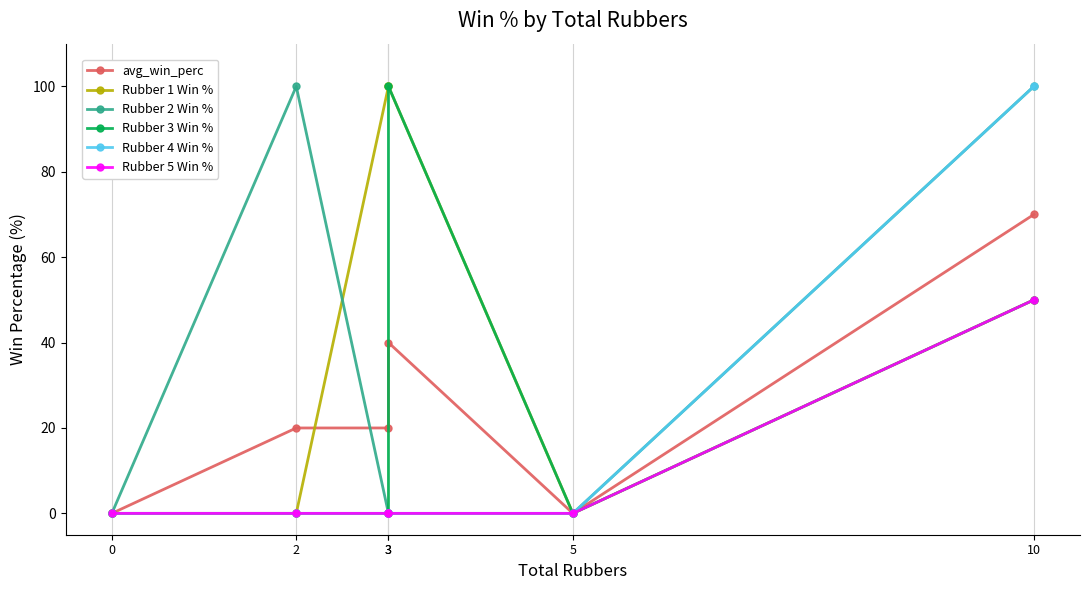

What is the value of the Rubber 2 Win % point at the 2nd from the left?

100